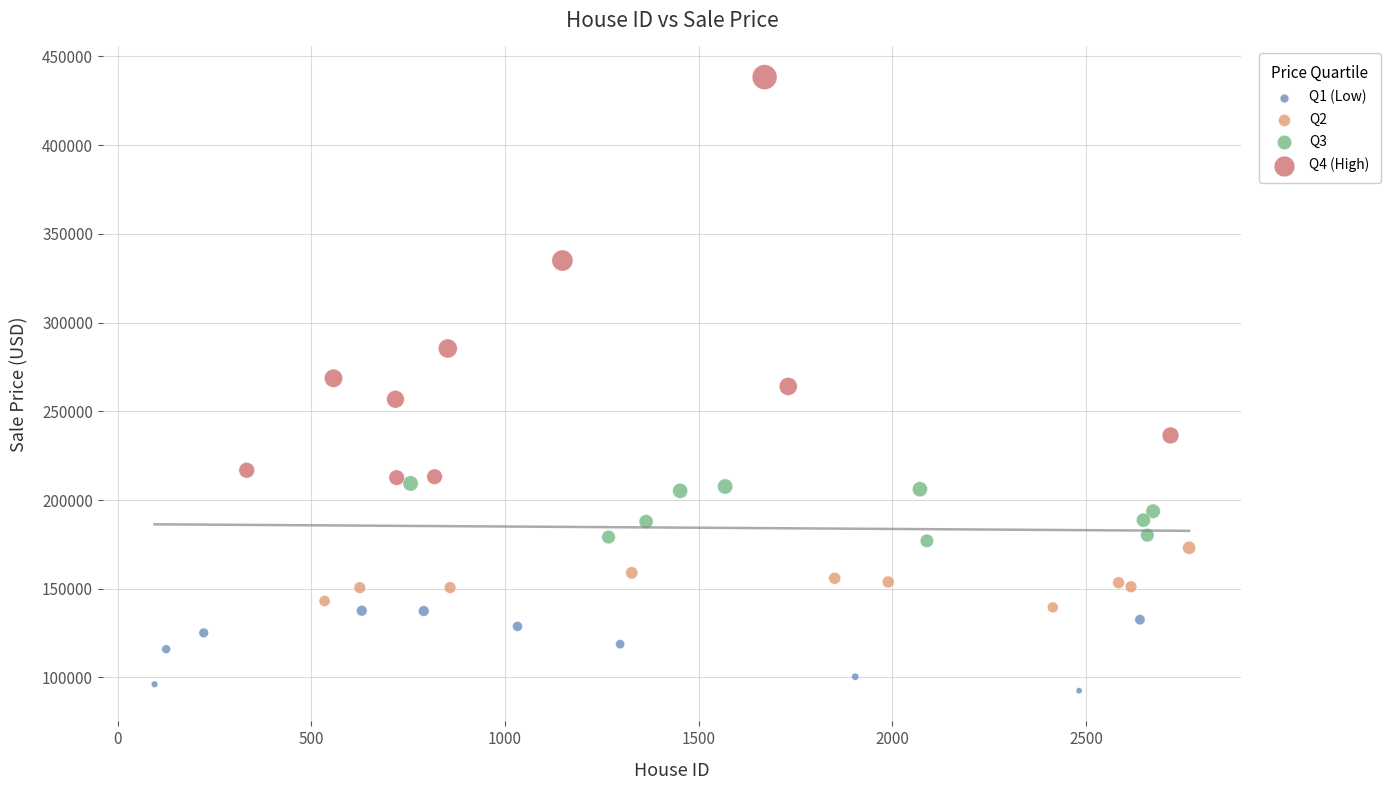

Which series has the widest spread of Y values?

Q4 (High)